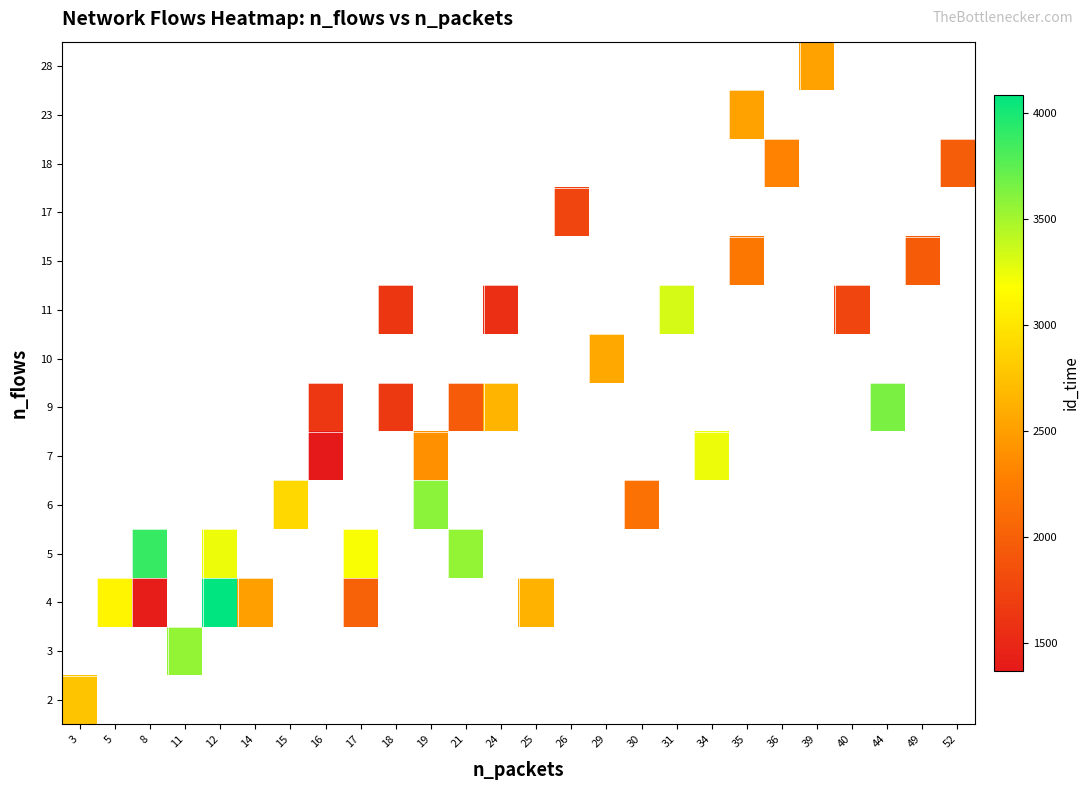

At how many categories does at least one series exceed 3891?

2